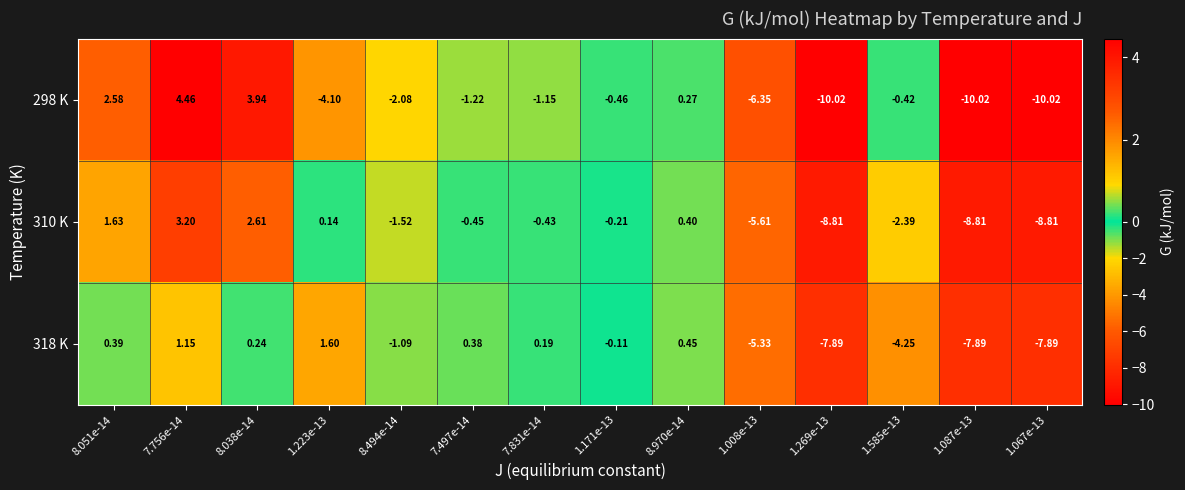

At how many categories does at least one series exceed 3?

2